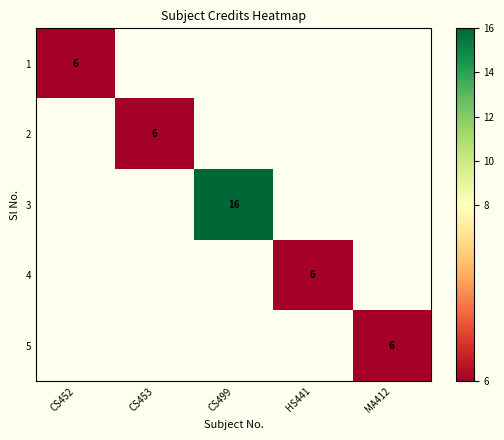

Between CS452 and MA412, which is larger?

MA412